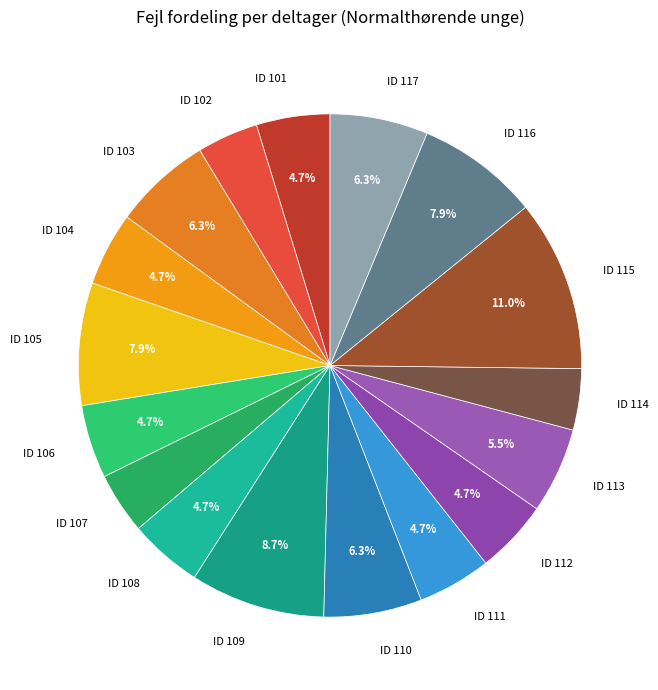

Is there a majority slice in this chart?

No